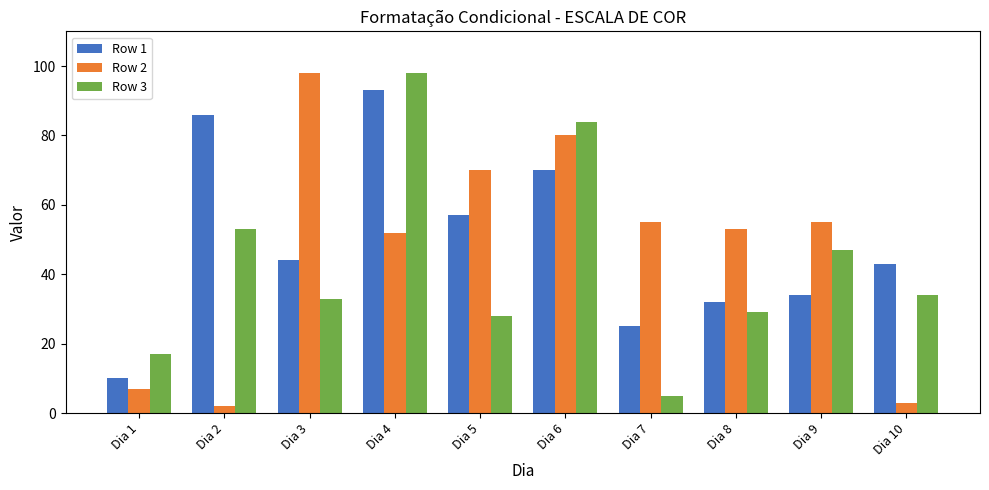

What are all the series names shown in the legend?

Row 1, Row 2, Row 3